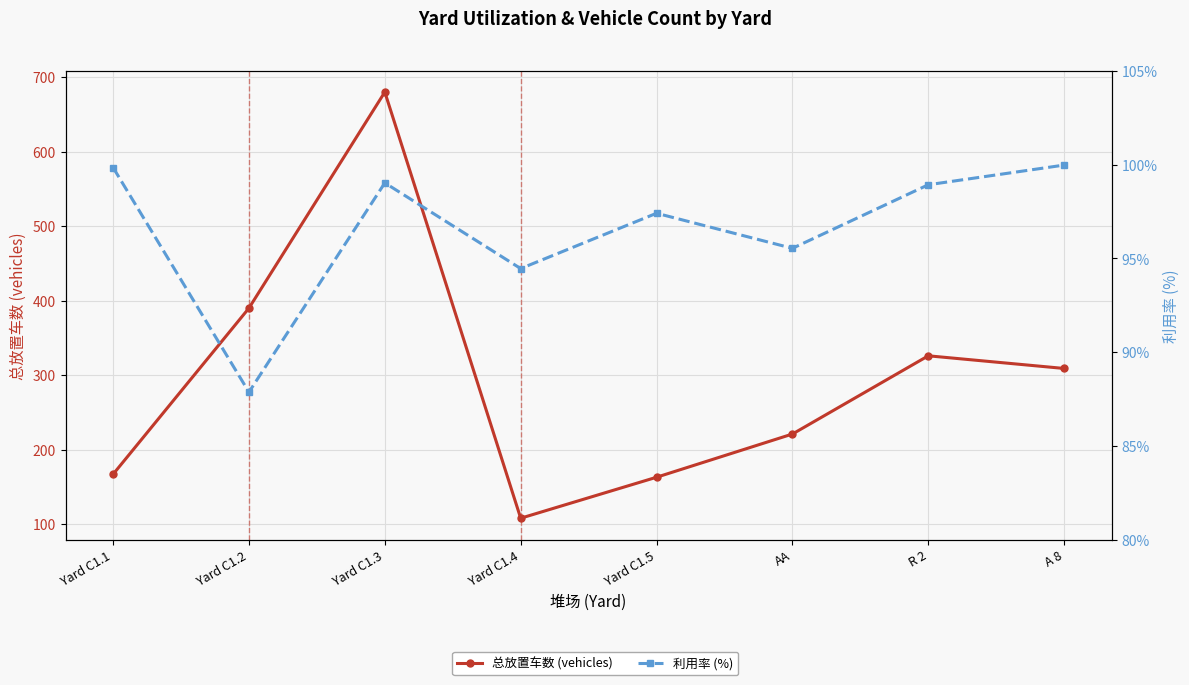

Is the value of 利用率 (%) at A 8 greater than the value of 总放置车数 (vehicles) at R 2?

No